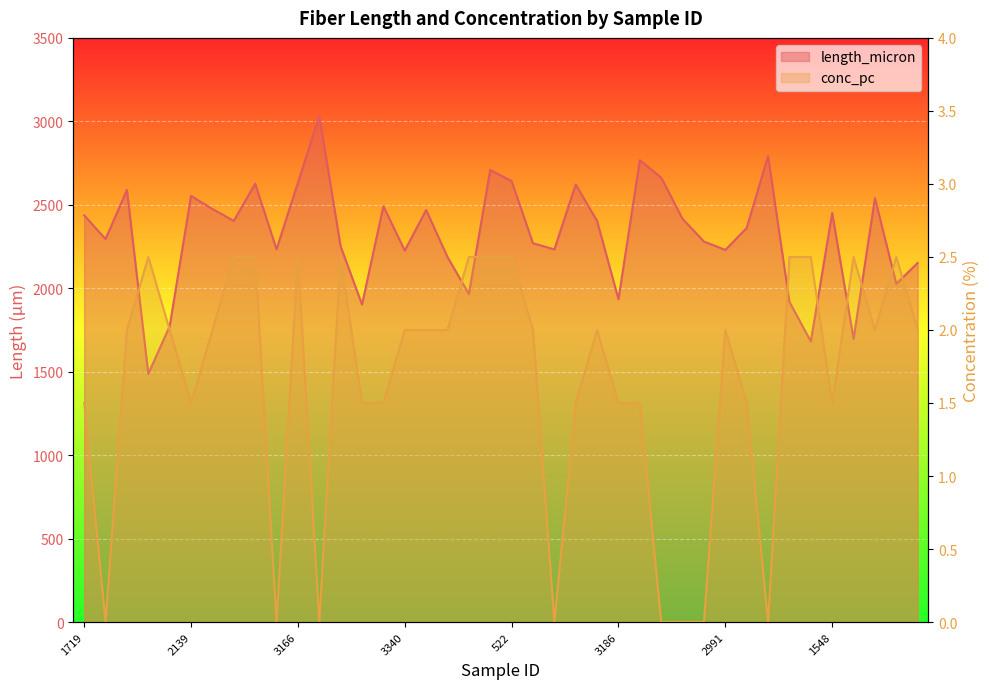

True or false: conc_pc has more than 0 interior local peaks.

True